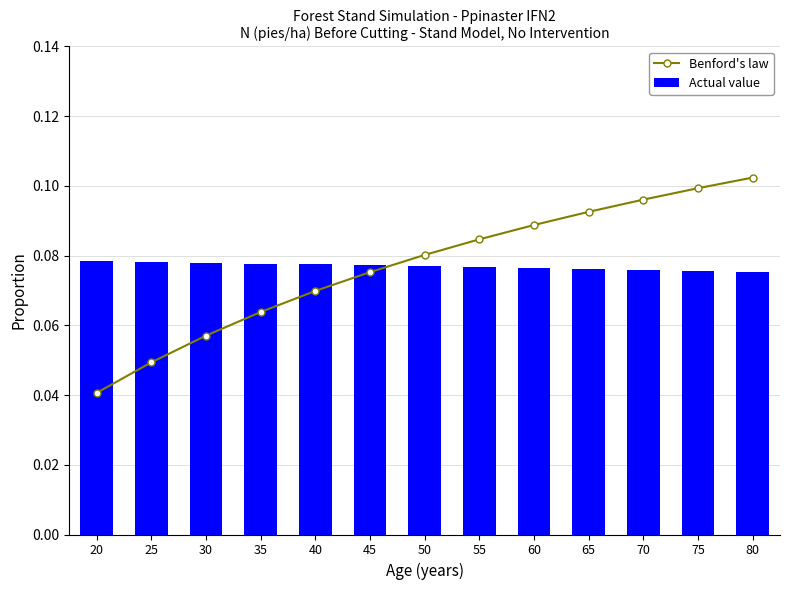

What is the approximate value of Actual value at 40?

0.1